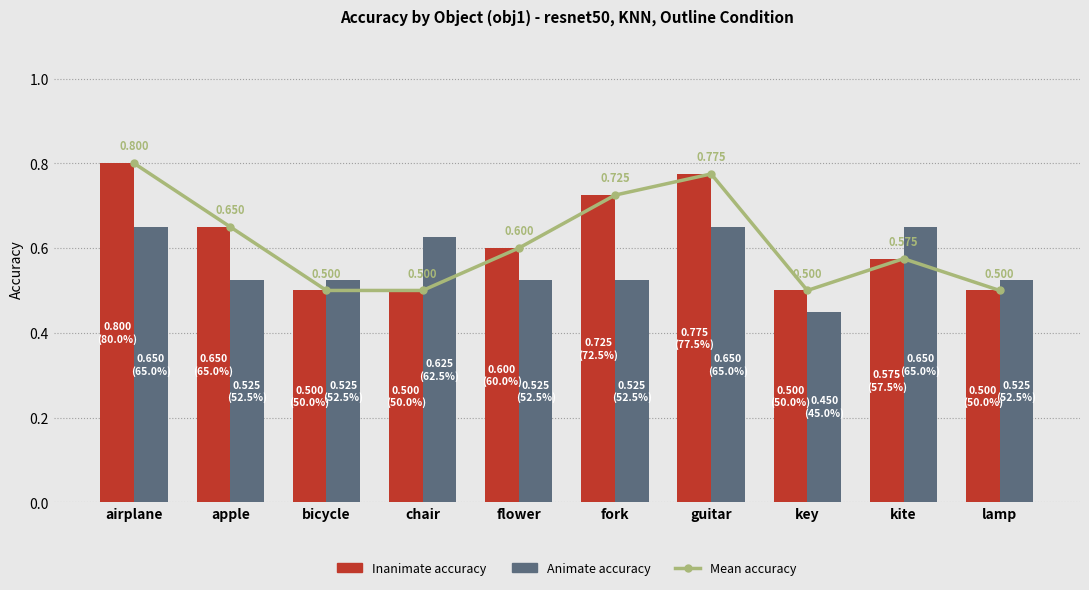

Are the bars grouped side by side (vs. stacked)?

Yes